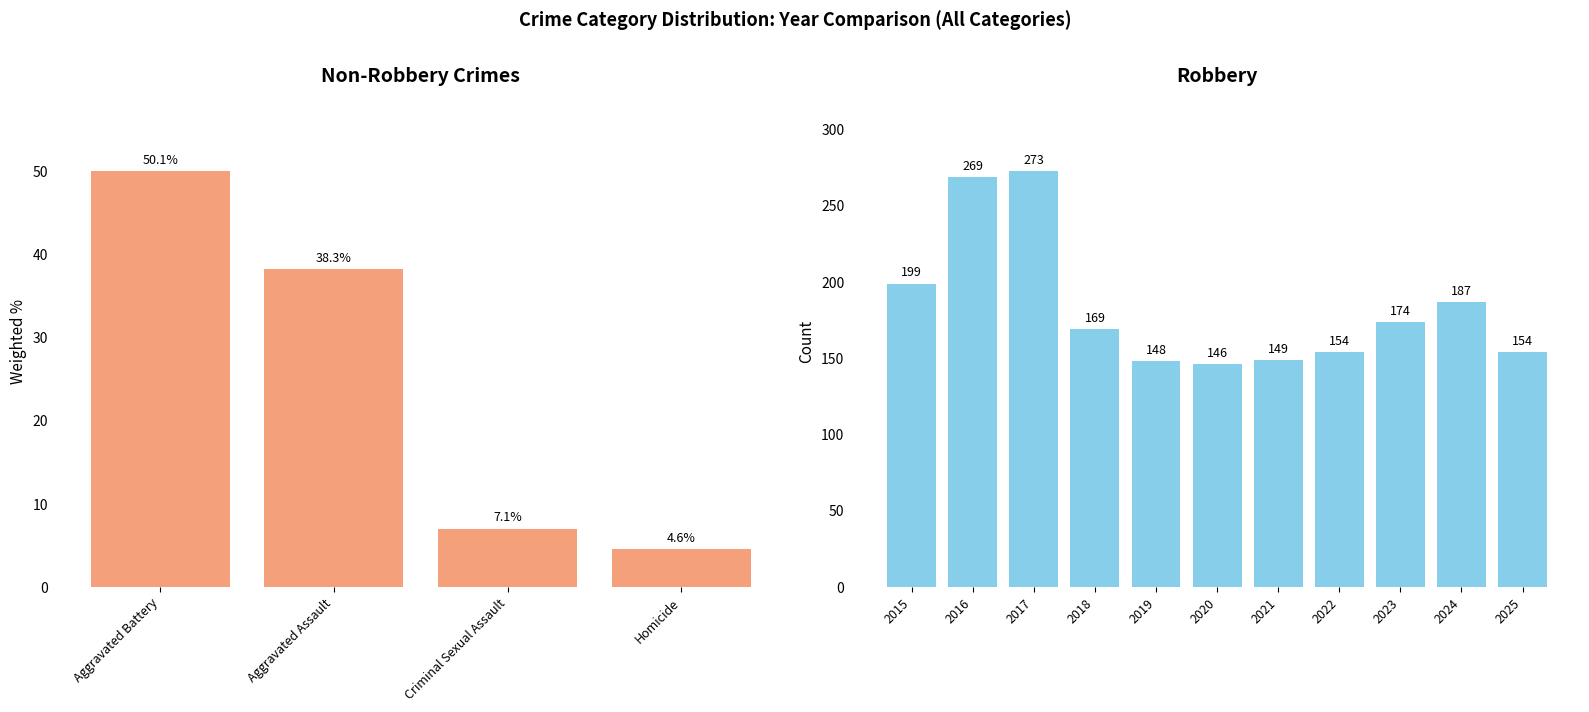

Which series has the widest spread of values?

Robbery